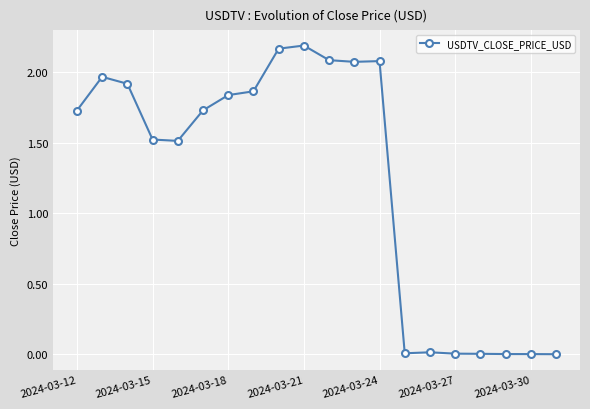

What is the average value?

1.2